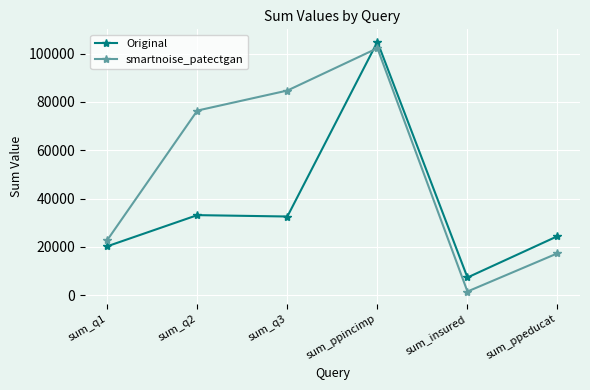

What is the sum of all smartnoise_patectgan values?

305183